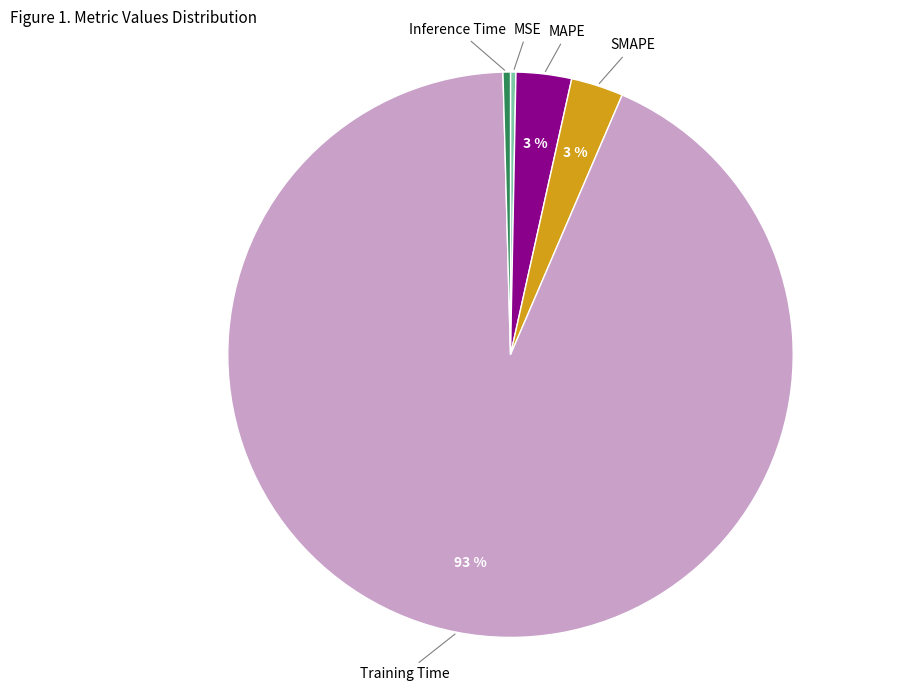

To the nearest percent, what is the average slice percentage?

20%